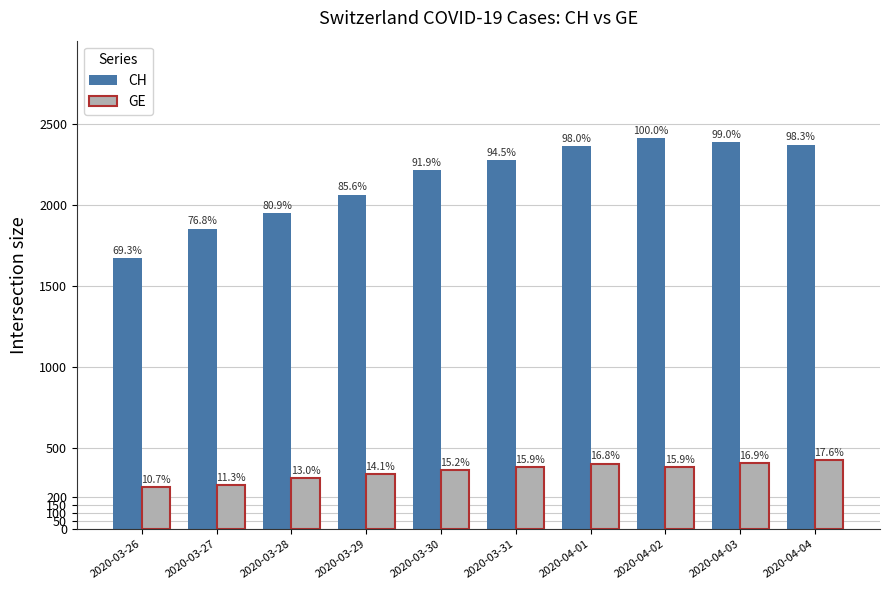

What is the label of the 6th bar from the right?

2020-03-30